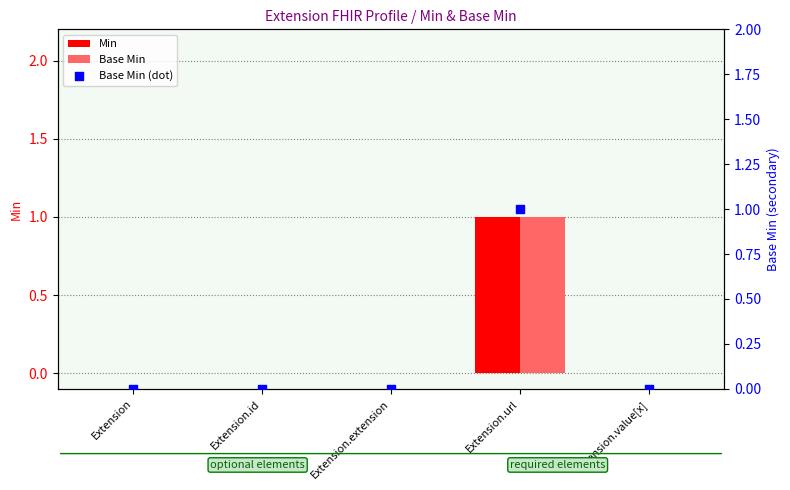

Which series has the largest total across all categories?

Min